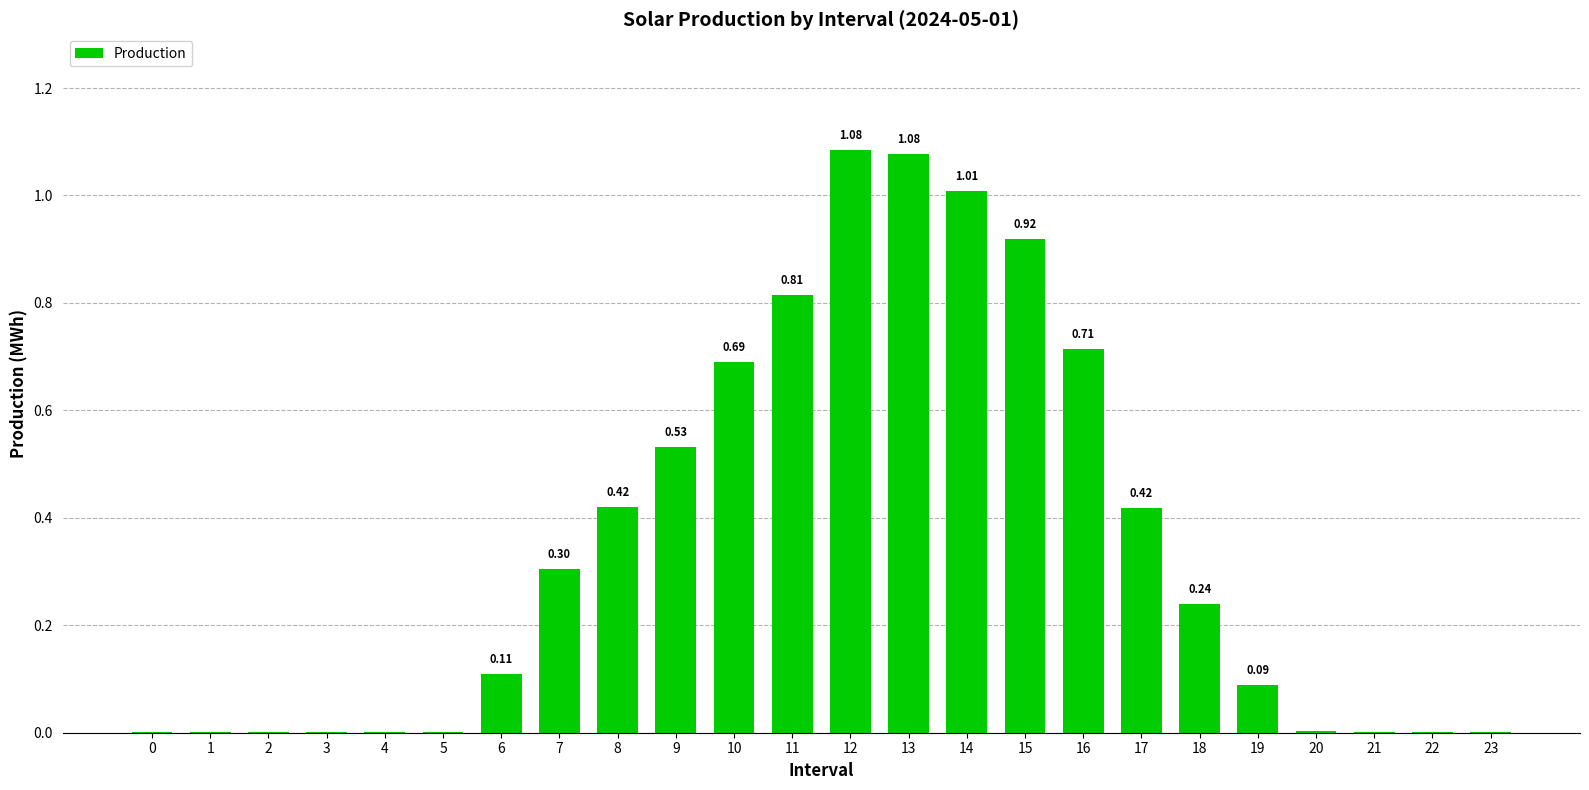

What is the sum of all values?

8.4